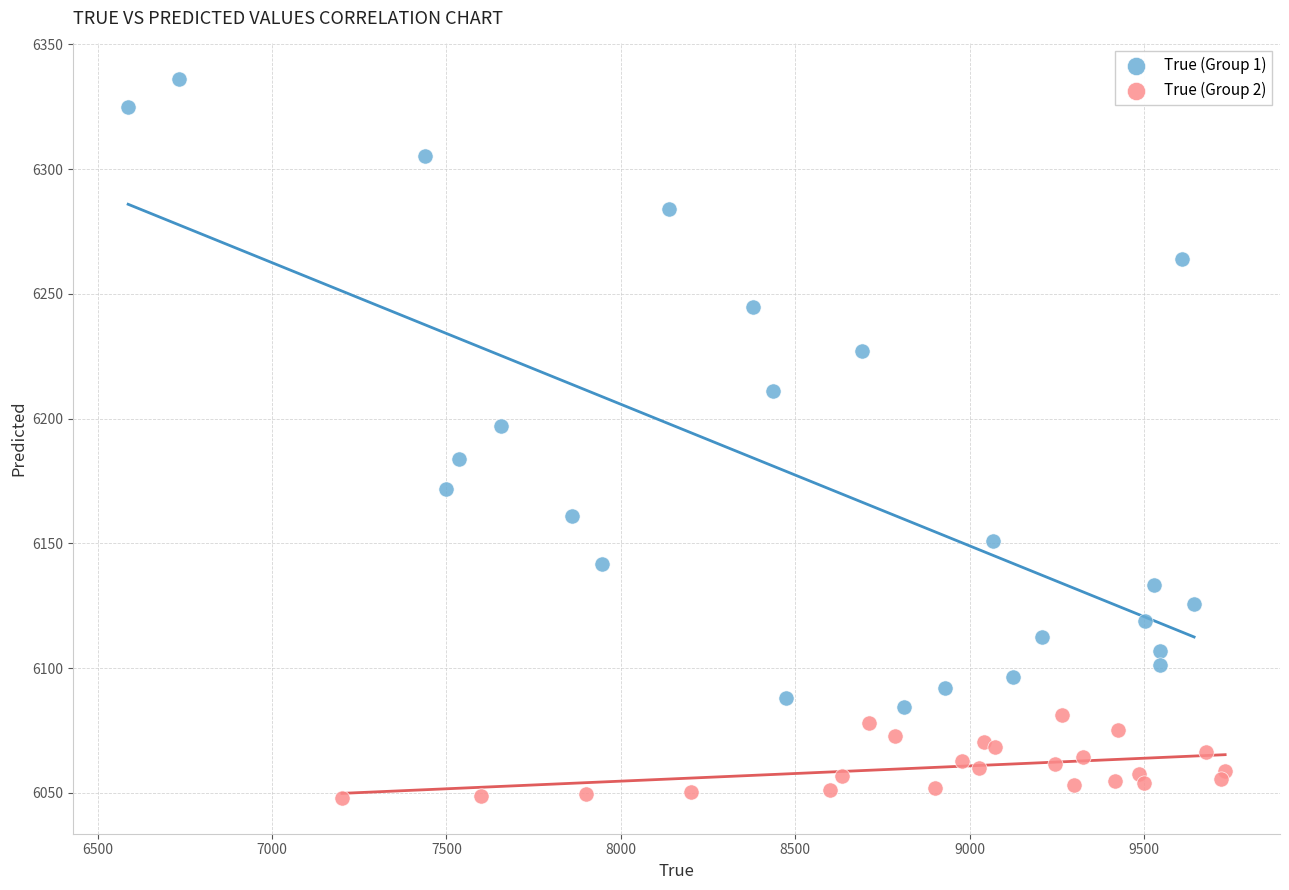

What are all the series names shown in the legend?

True (Group 1), True (Group 2)